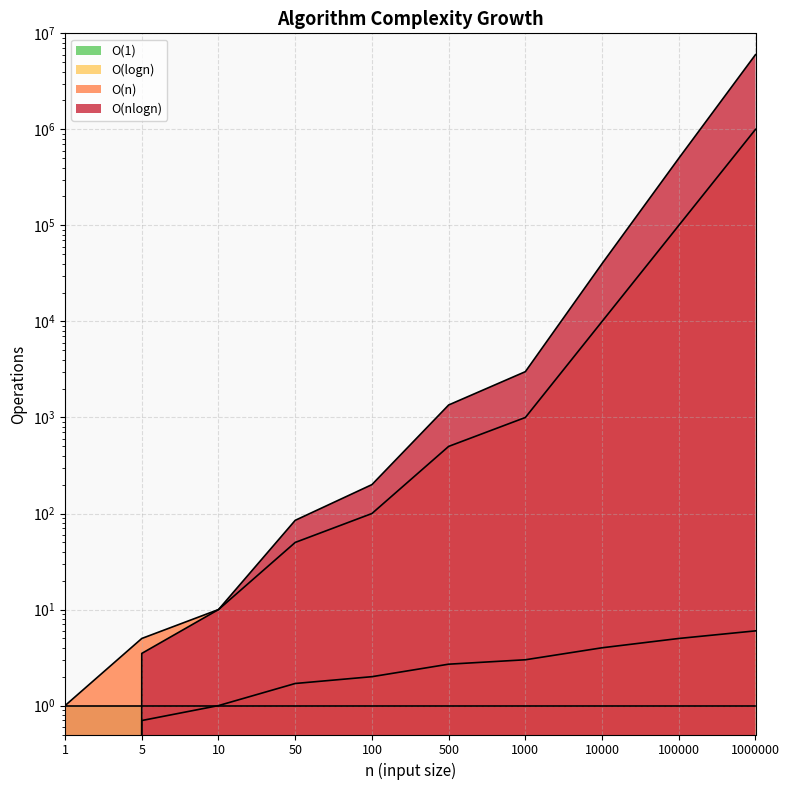

Between 1 and 100000, which series saw the biggest shift?

O(nlogn)